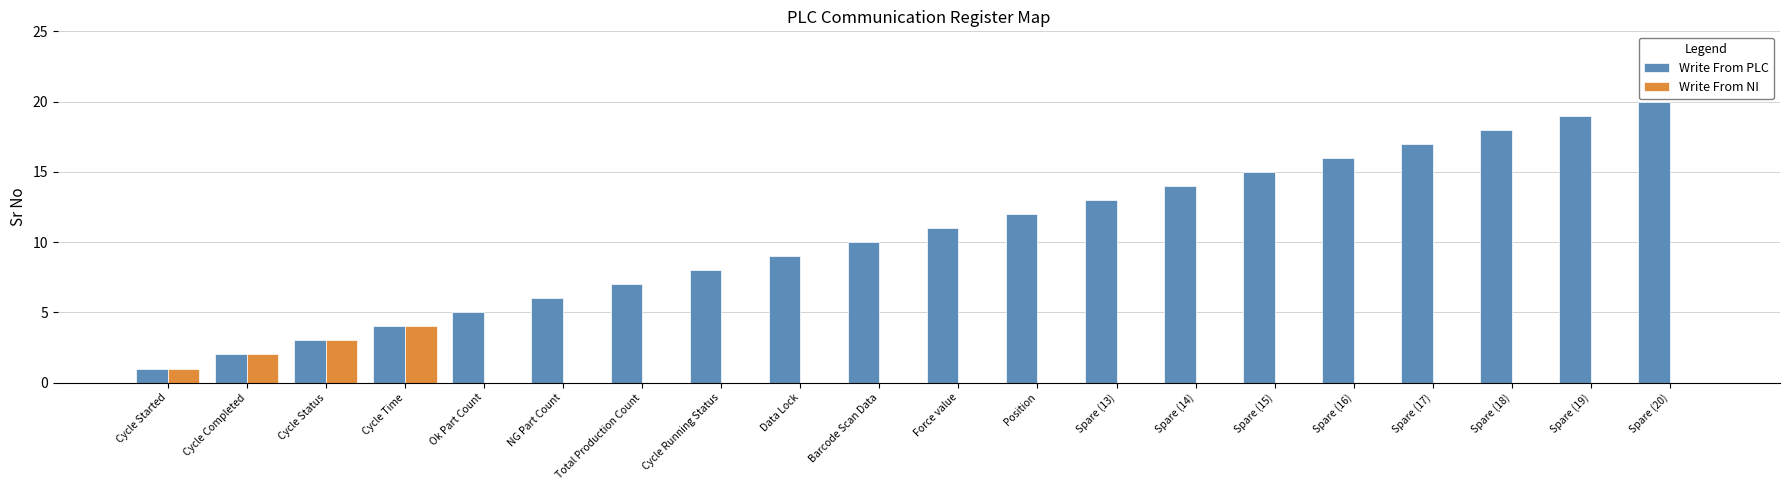

How many categories are shown in the chart?

20